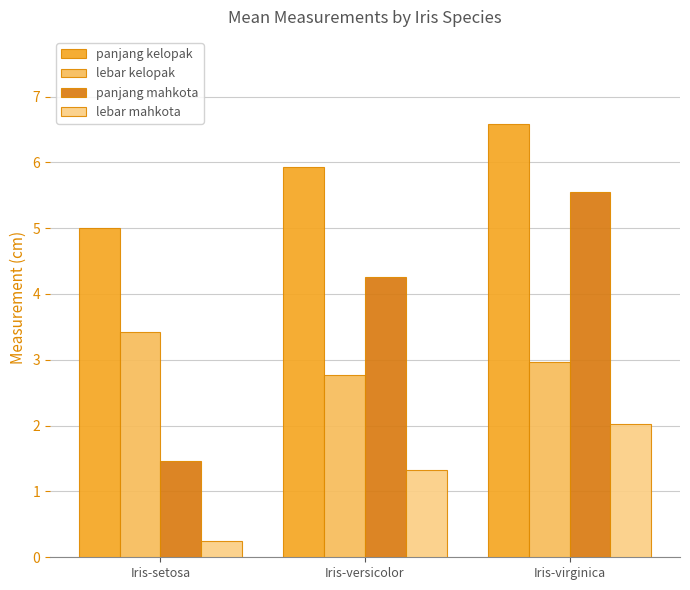

What are all the series names shown in the legend?

panjang kelopak, lebar kelopak, panjang mahkota, lebar mahkota